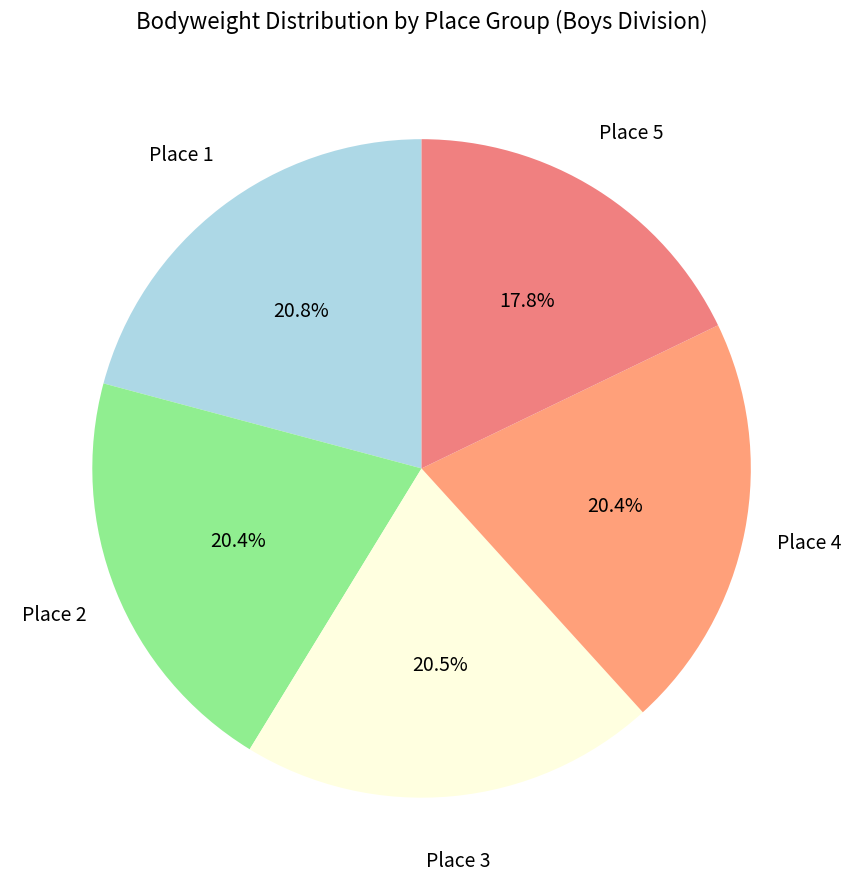

To the nearest percent, what is the difference between the largest and smallest slice percentages?

3%